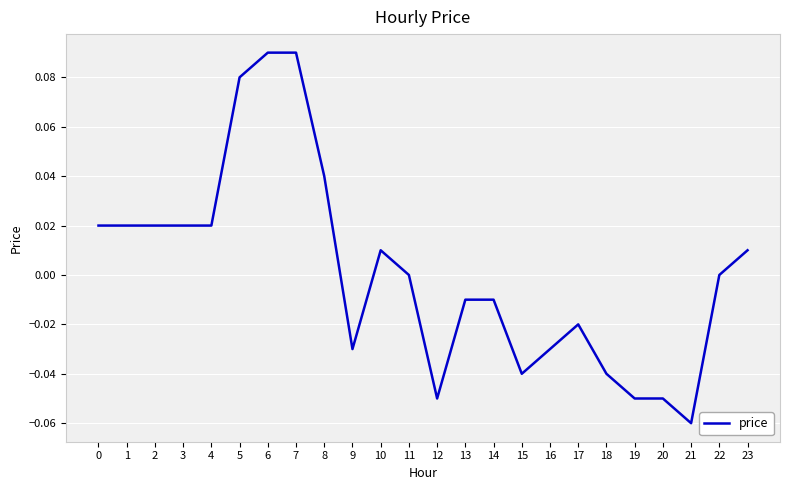

Does the chart display data point markers on the line(s)?

No